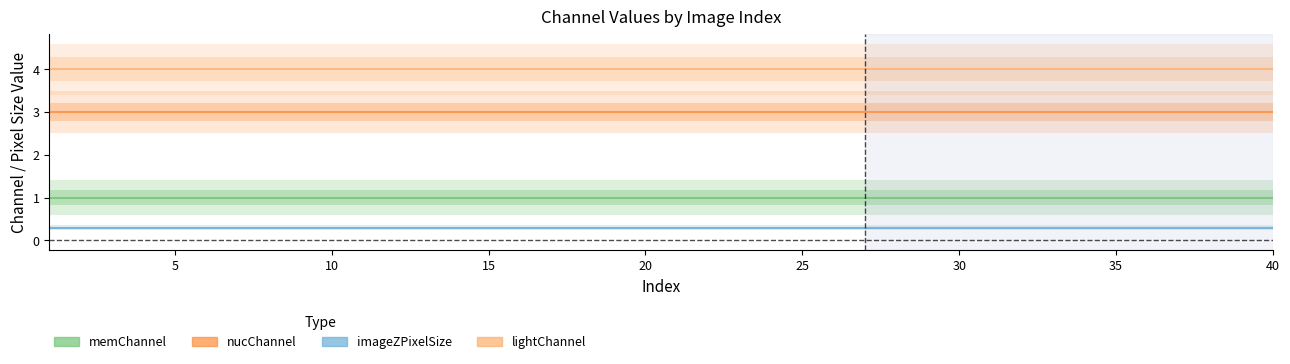

True or false: imageZPixelSize and lightChannel cross at least once.

False